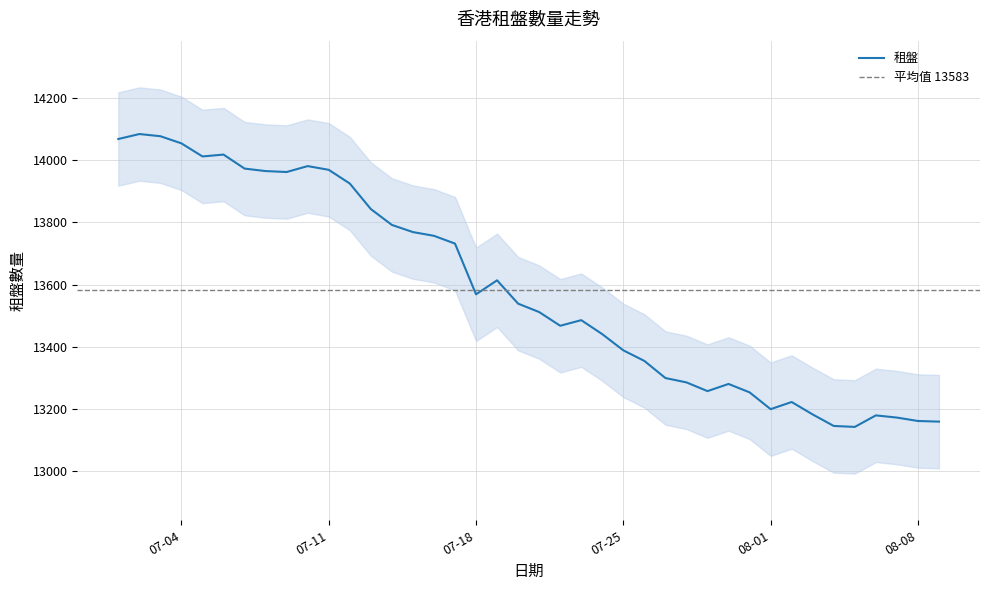

Which label corresponds to the largest value in the chart?

2023-07-02